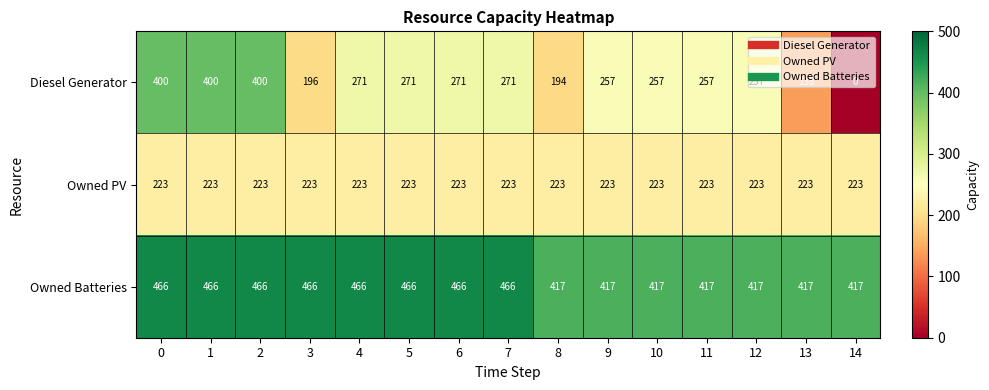

Which series changed the most between 0 and 4?

Diesel Generator